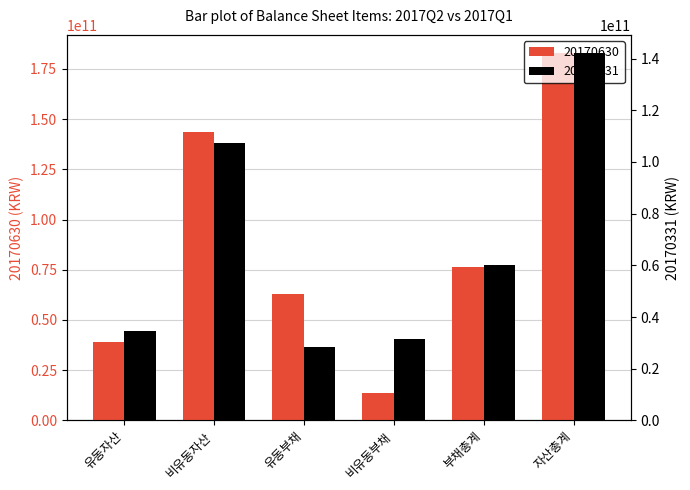

Which label corresponds to the largest value in the chart?

자산총계